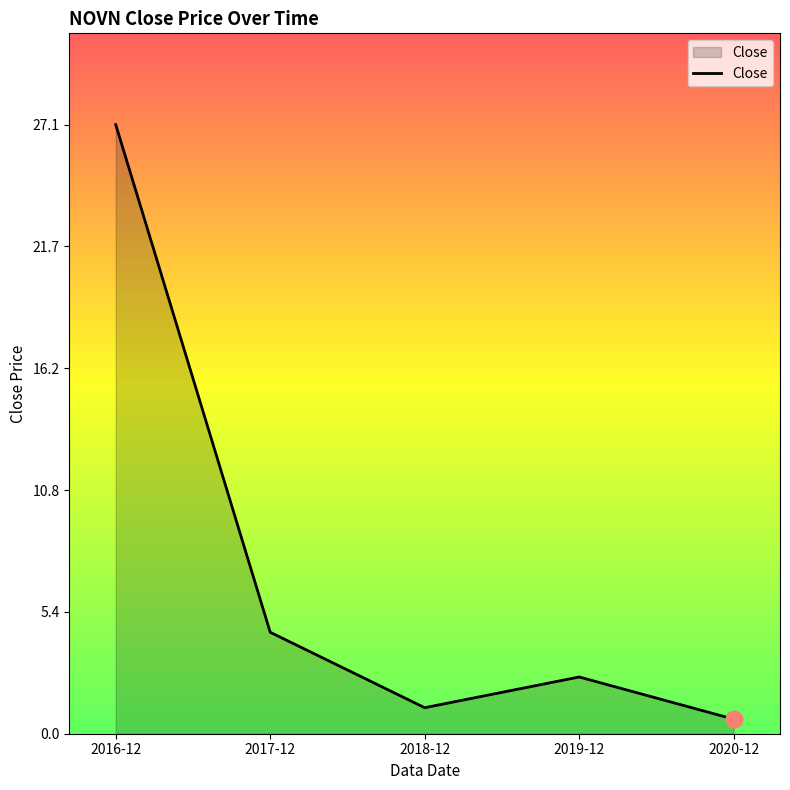

What is the ratio of the value at 2018-12 to the value at 2019-12?

0.5